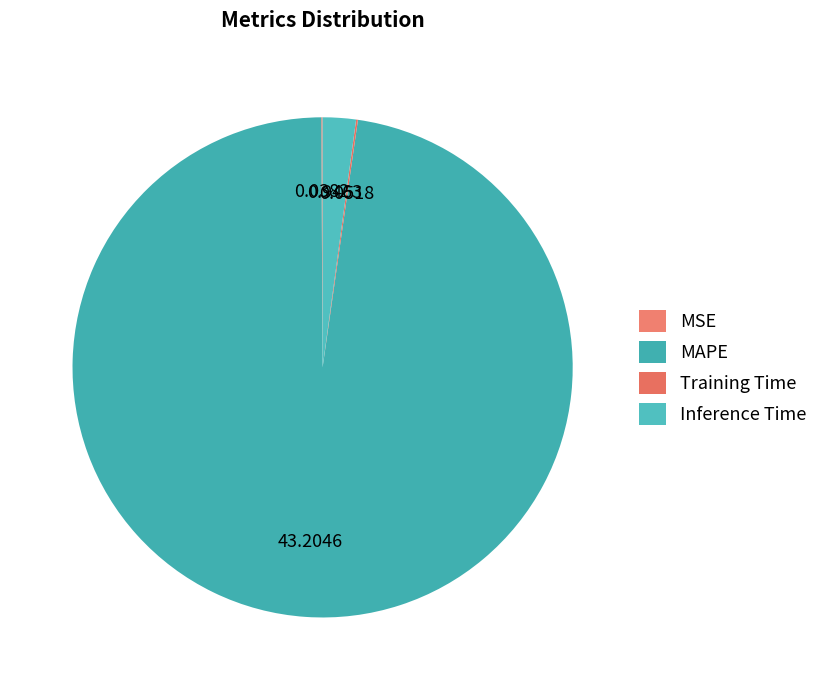

Which category has the smallest portion of the pie?

MSE